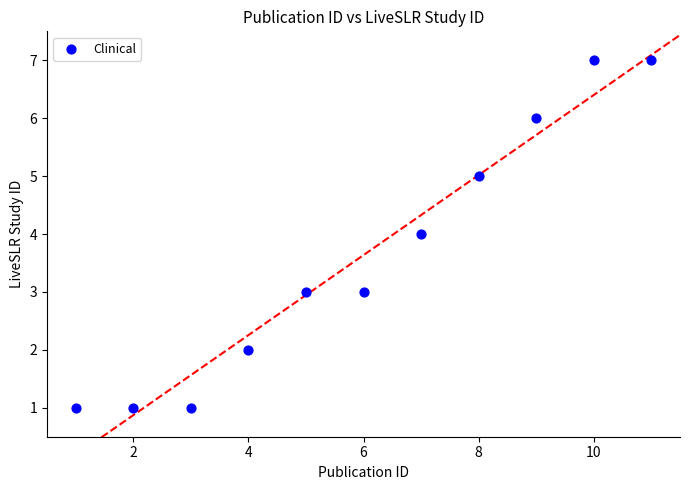

What is the range of Y values (max minus min)?

6